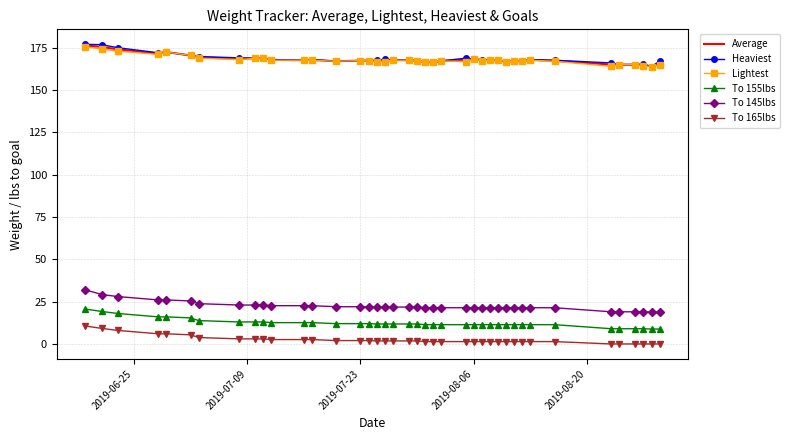

What are all the series names shown in the legend?

Average, Heaviest, Lightest, To 155lbs, To 145lbs, To 165lbs